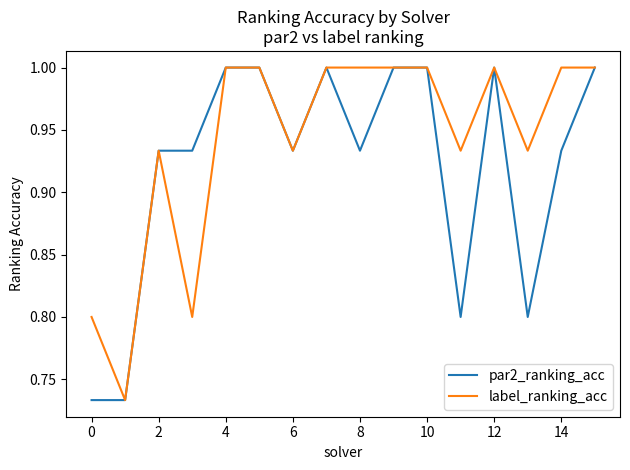

What is the sum of all par2_ranking_acc values?

14.7